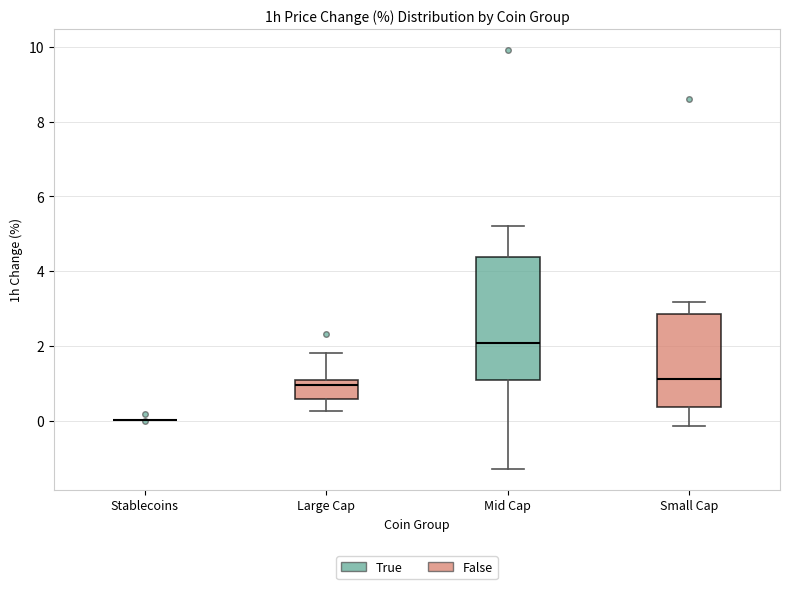

Which box is the tallest, from its lower edge to its upper edge?

Mid Cap